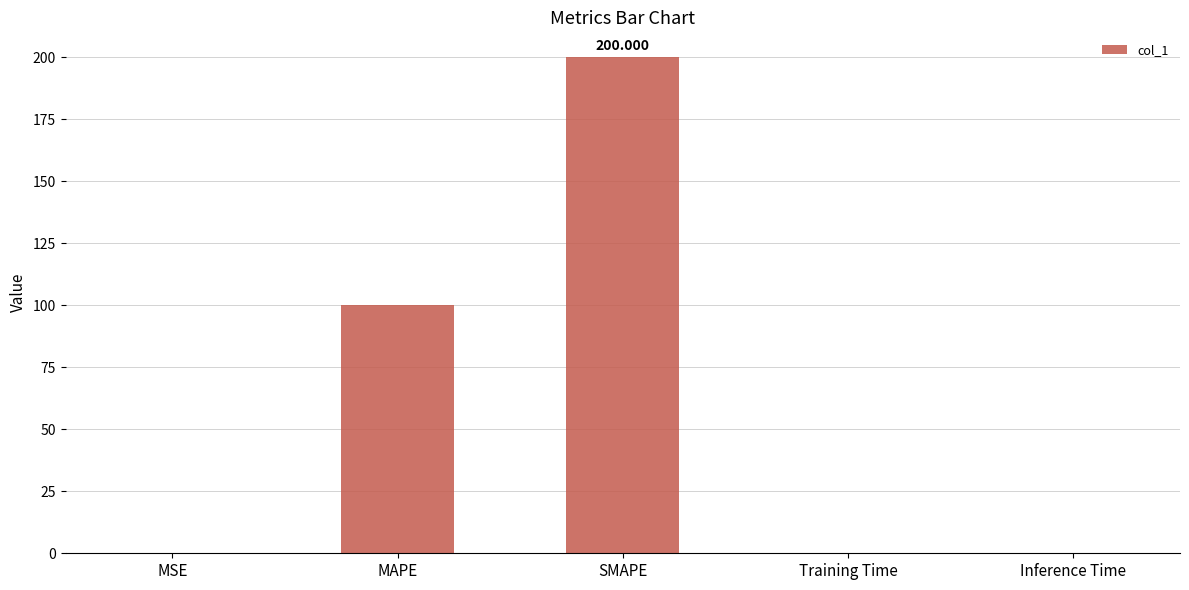

Between SMAPE and MSE, which is larger?

SMAPE